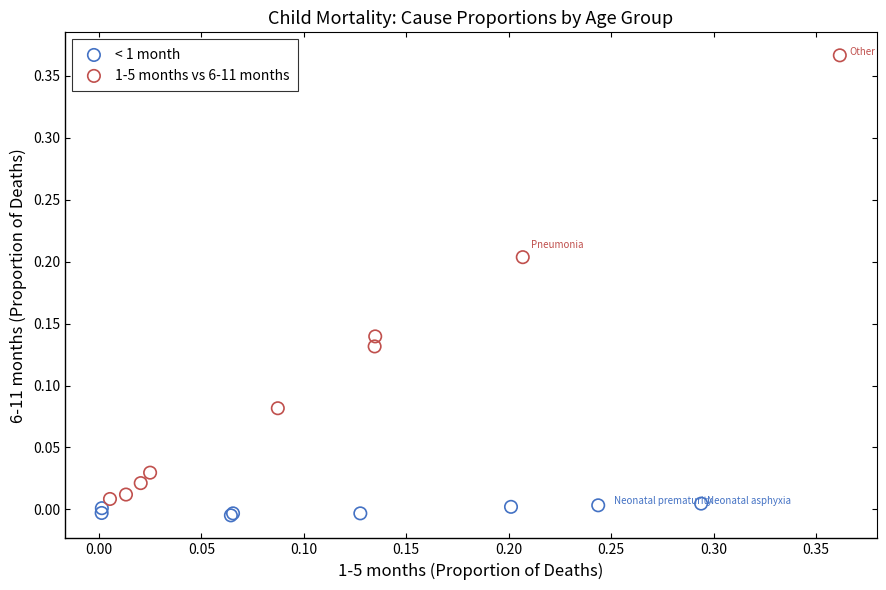

What are all the series names shown in the legend?

< 1 month, 1-5 months vs 6-11 months